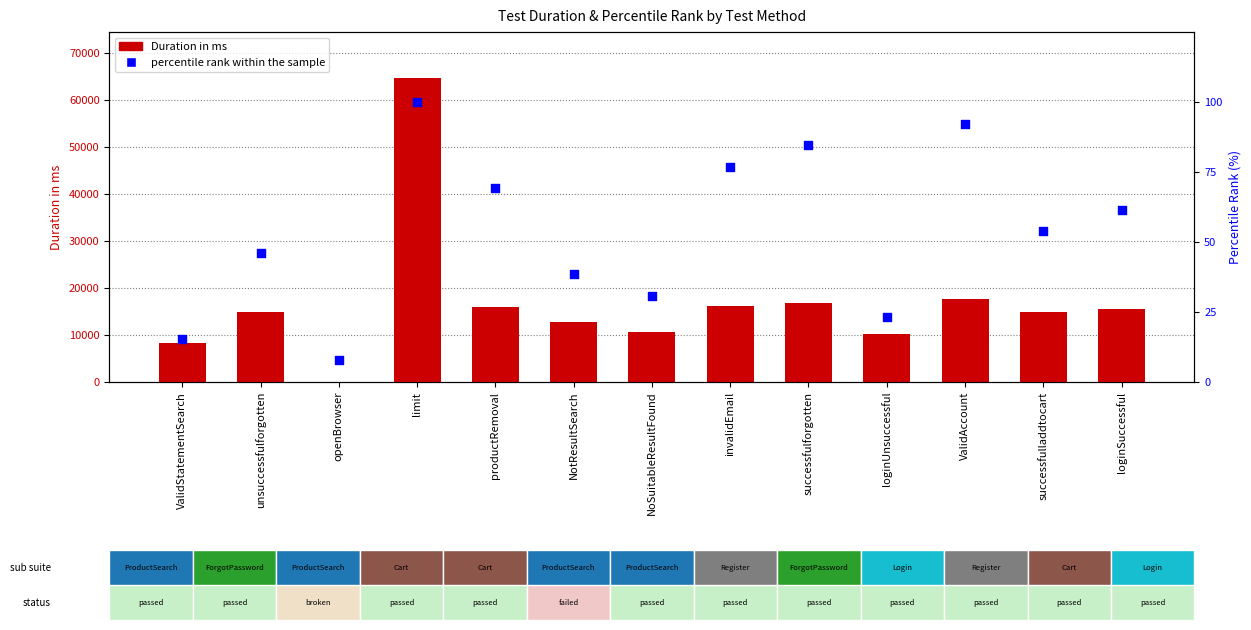

What is the total value across all series at invalidEmail?

16185.9